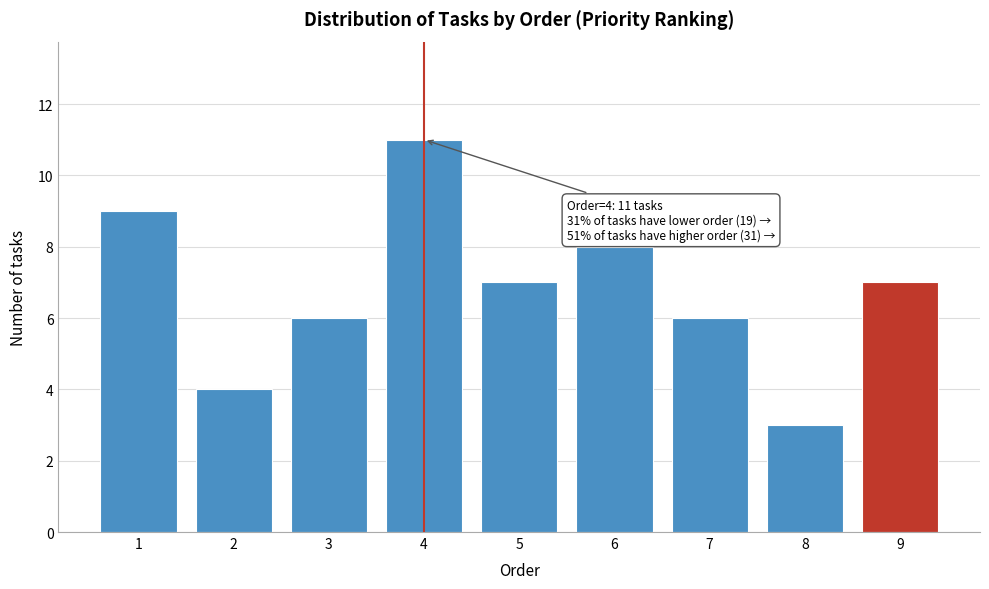

Reading right to left, extract all data points from this chart.

9=7	8=3	7=6	6=8	5=7	4=11	3=6	2=4	1=9